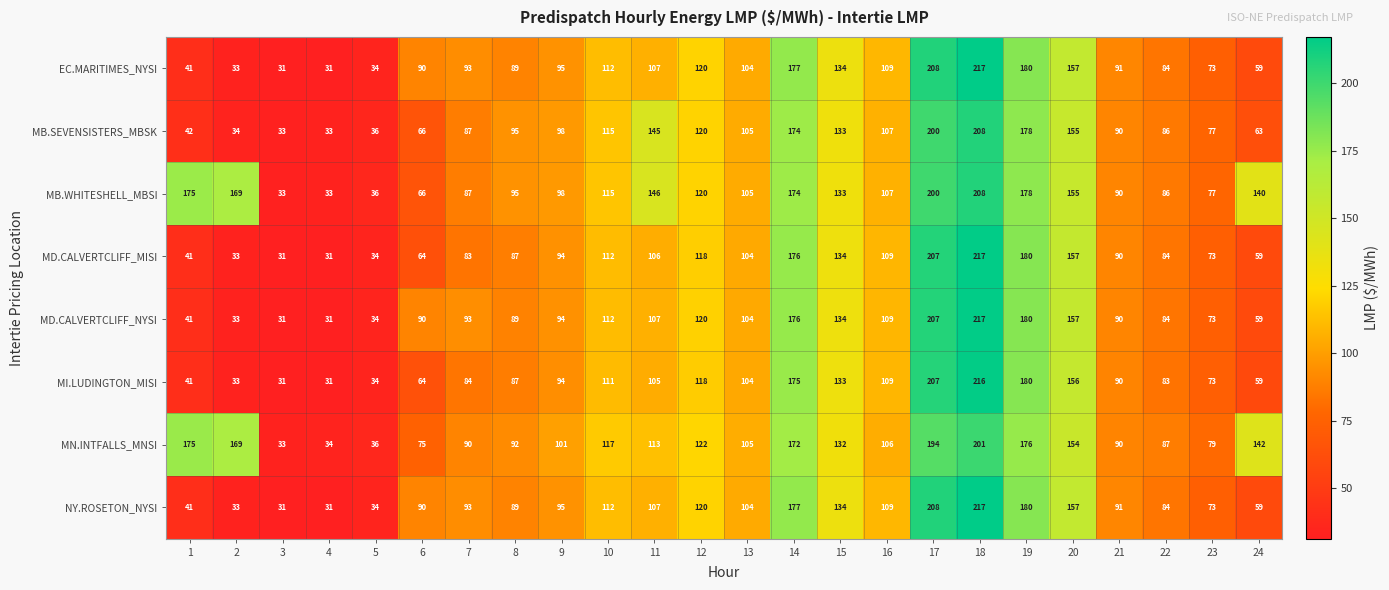

What is the total value across all series at 8?

723